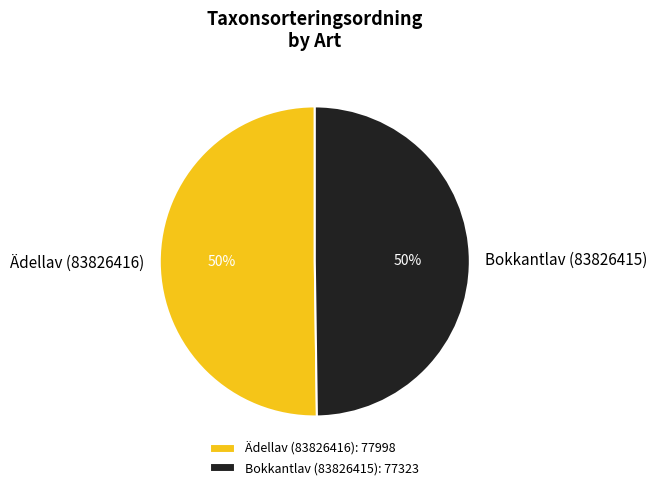

What percentage is the Bokkantlav (83826415): 77323 slice, to the nearest percent?

50%